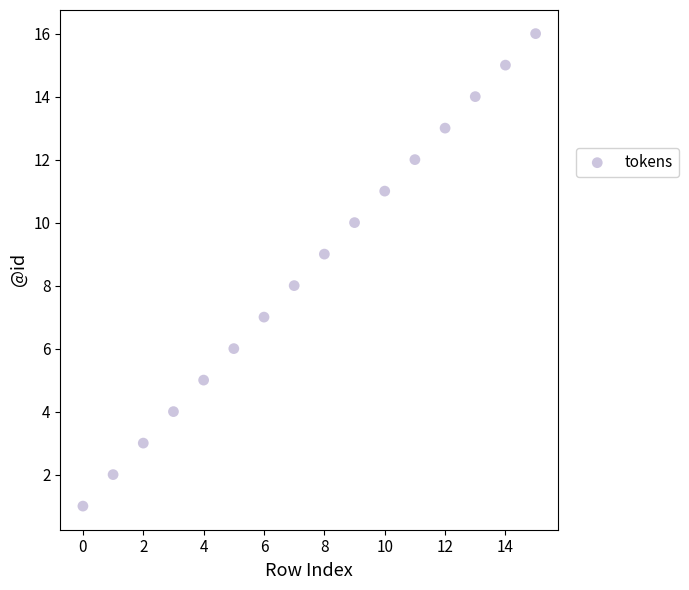

What is the range of Y values (max minus min)?

15